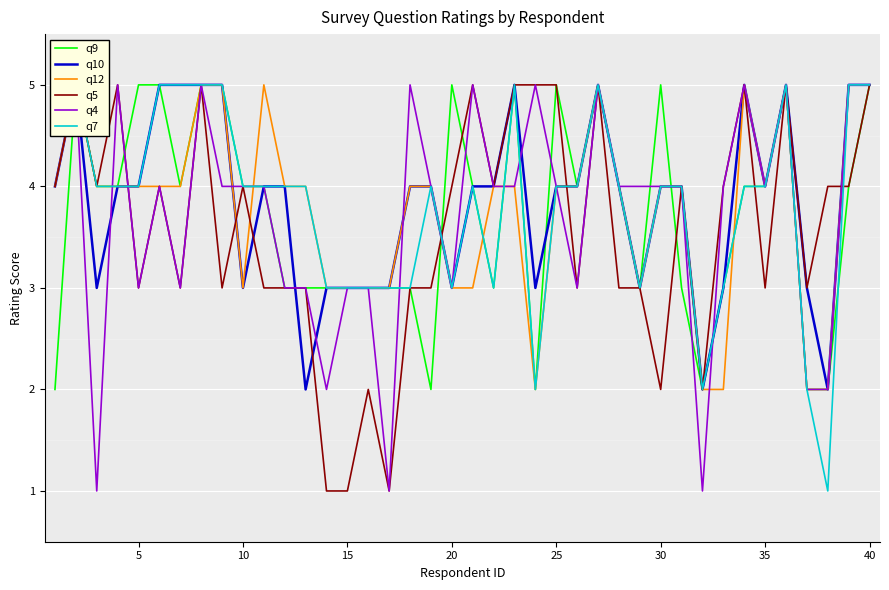

Which series has the largest range (max minus min)?

q5